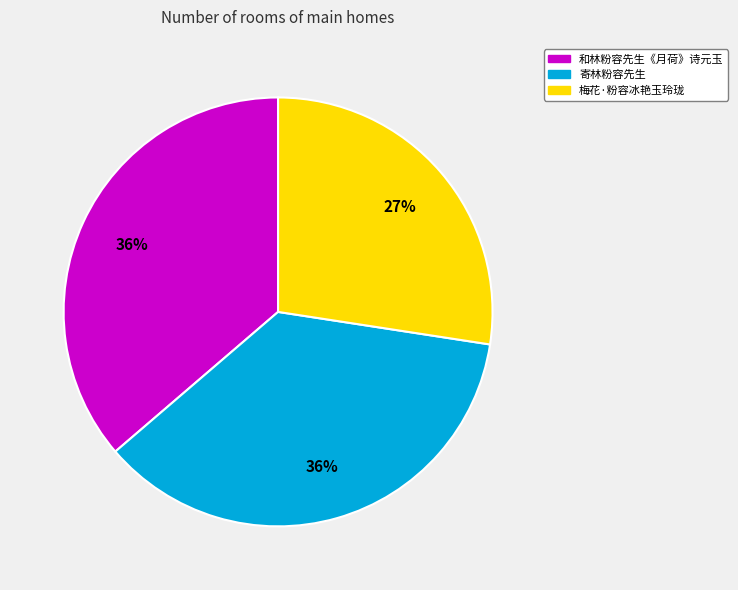

How many segments does this pie chart have?

3